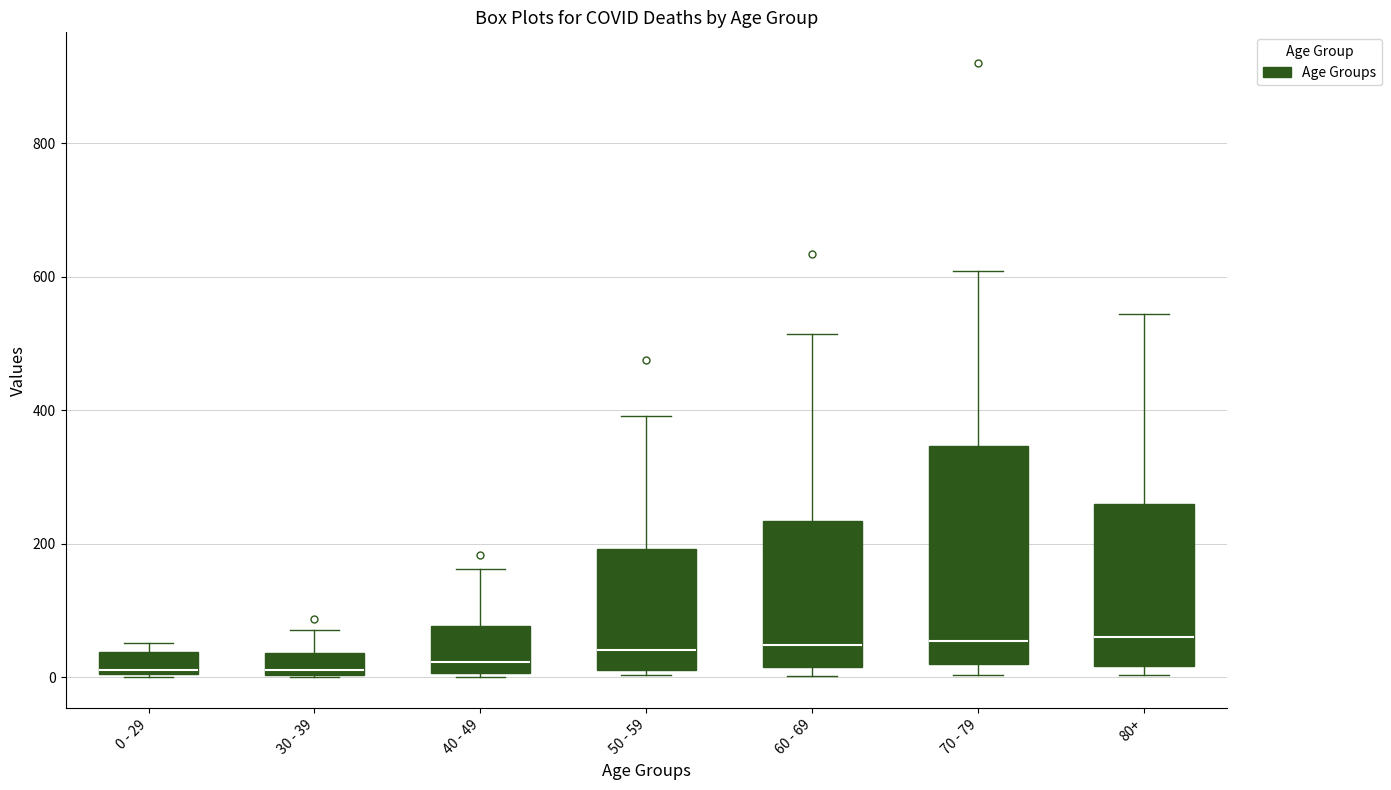

Comparing the boxes themselves (not the whiskers), which one is the tallest?

70 - 79